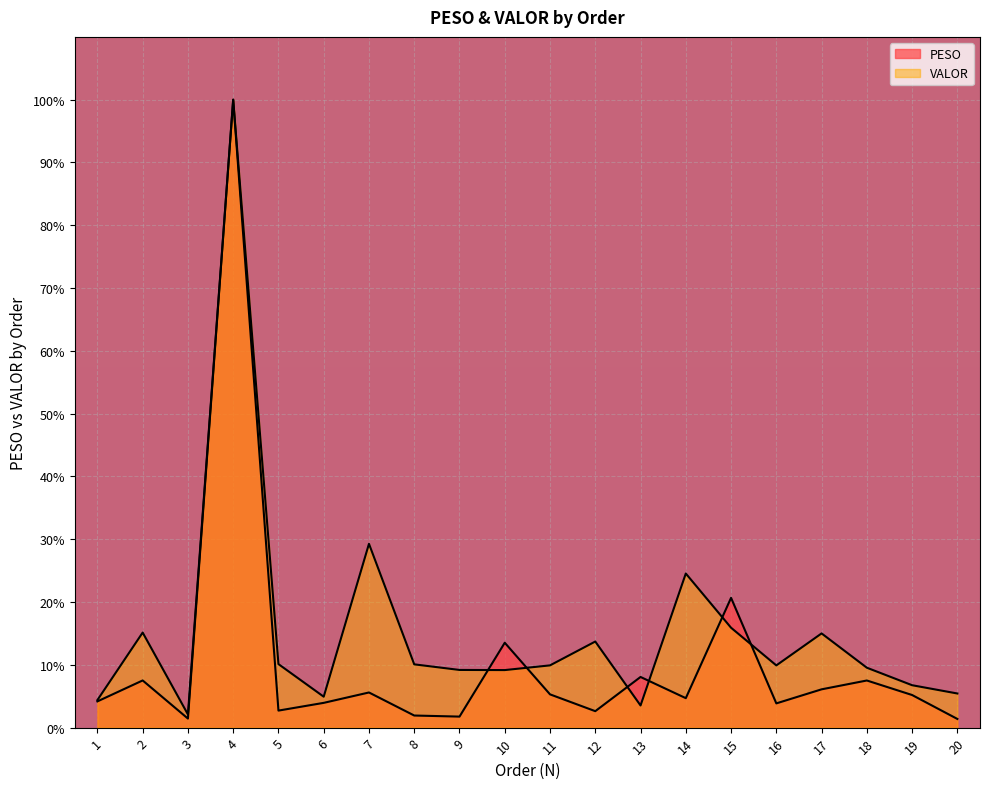

The VALOR series shows 15.9 at 15. True or false?

True